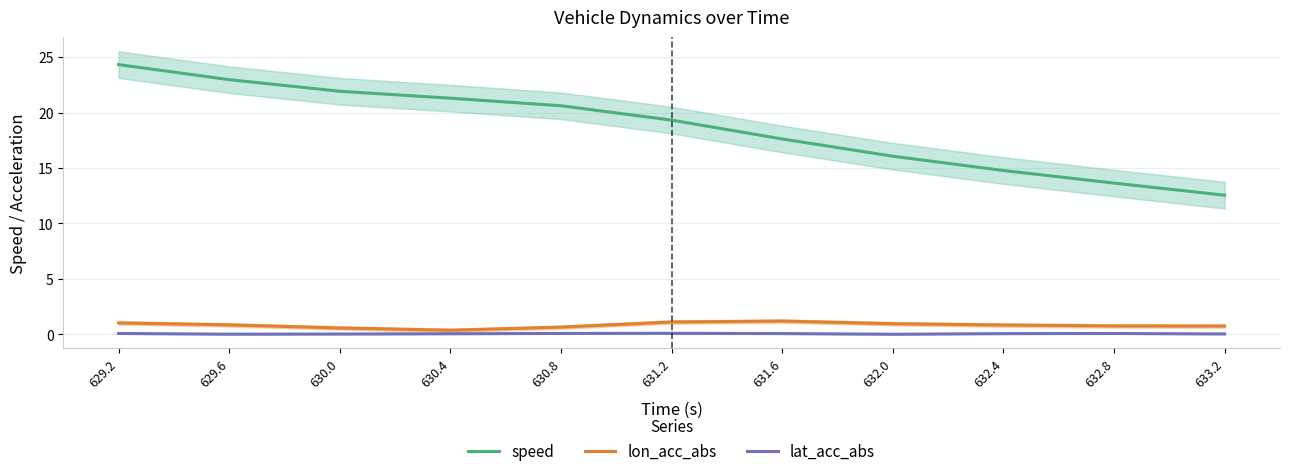

Which series changed the most between 629.6 and 631.2?

speed